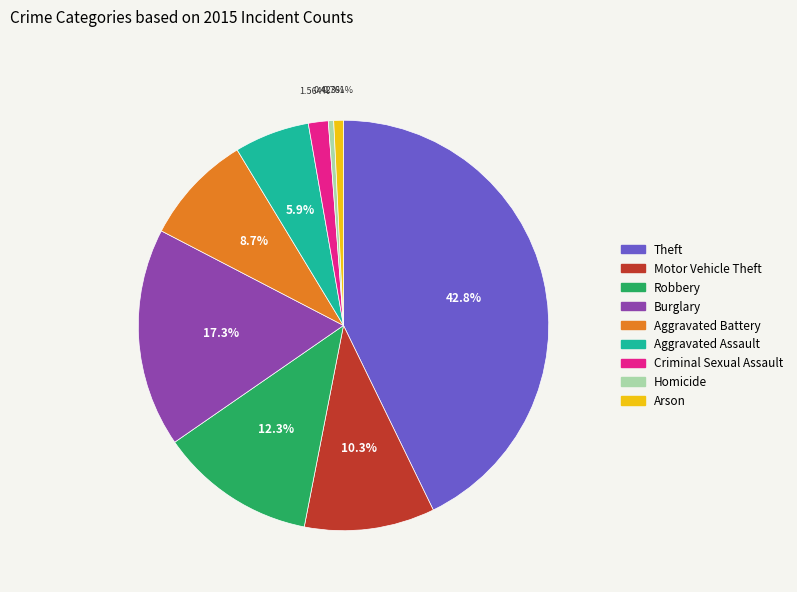

True or false: Theft accounts for 43% of the total.

True